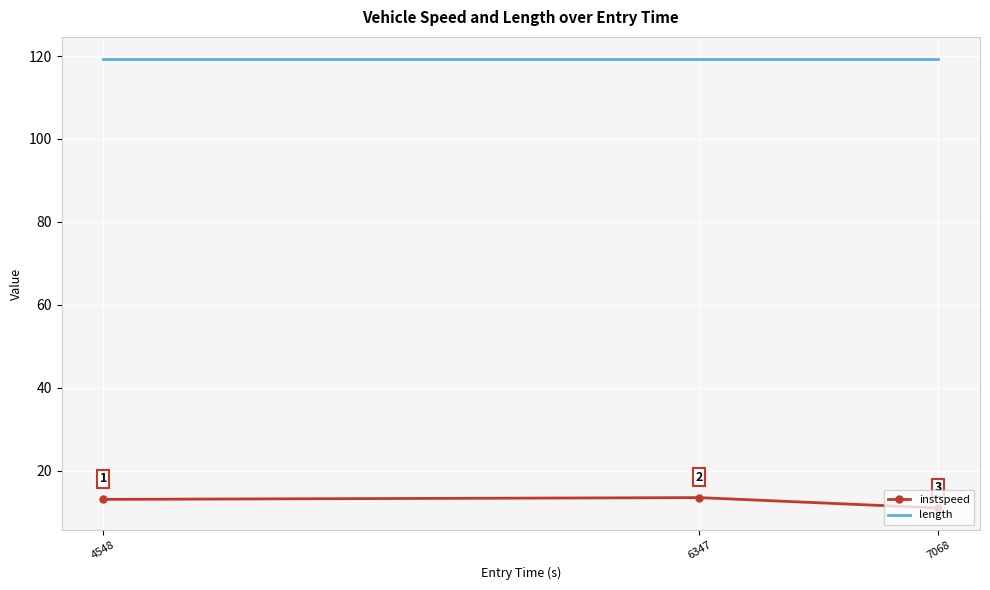

Where is instspeed nearest to the value 12?

7068